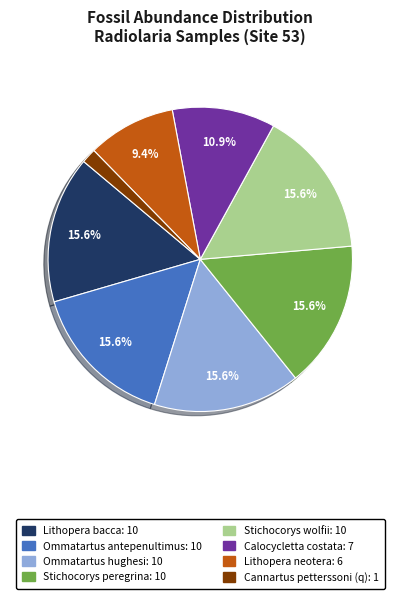

The Stichocorys wolfii slice represents 4% of the pie. True or false?

False